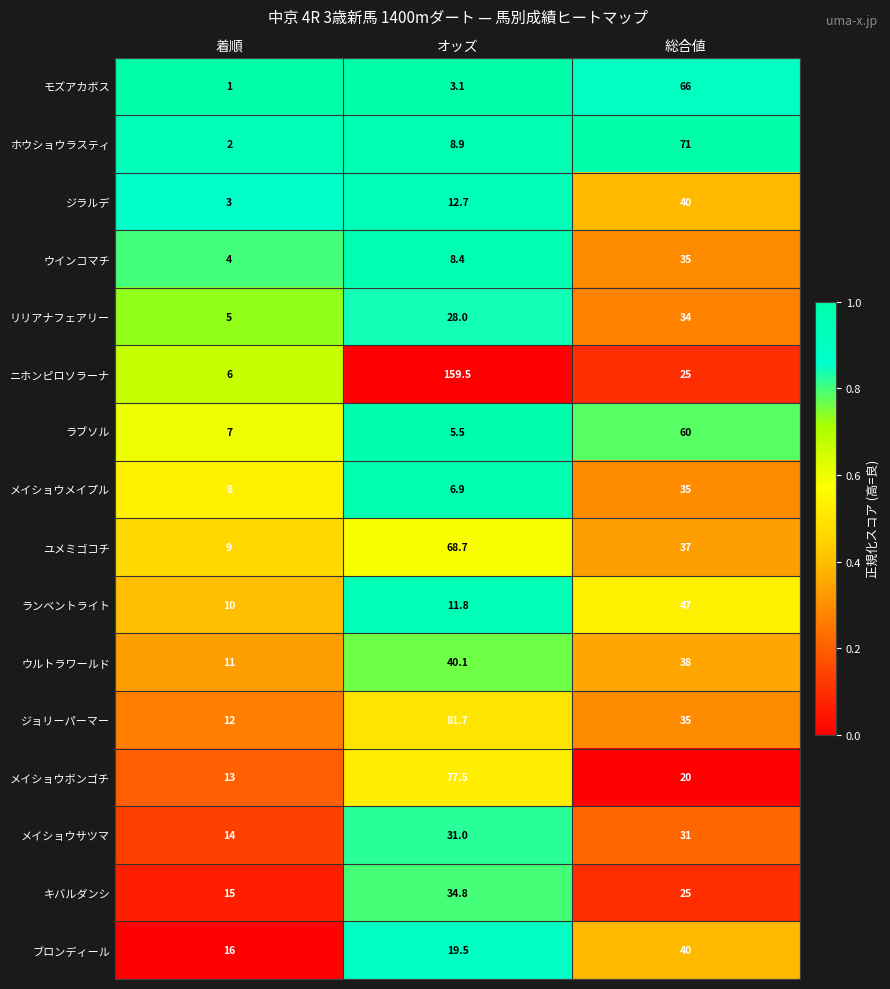

The ジョリーパーマー series shows 21.4 at 総合値. True or false?

False